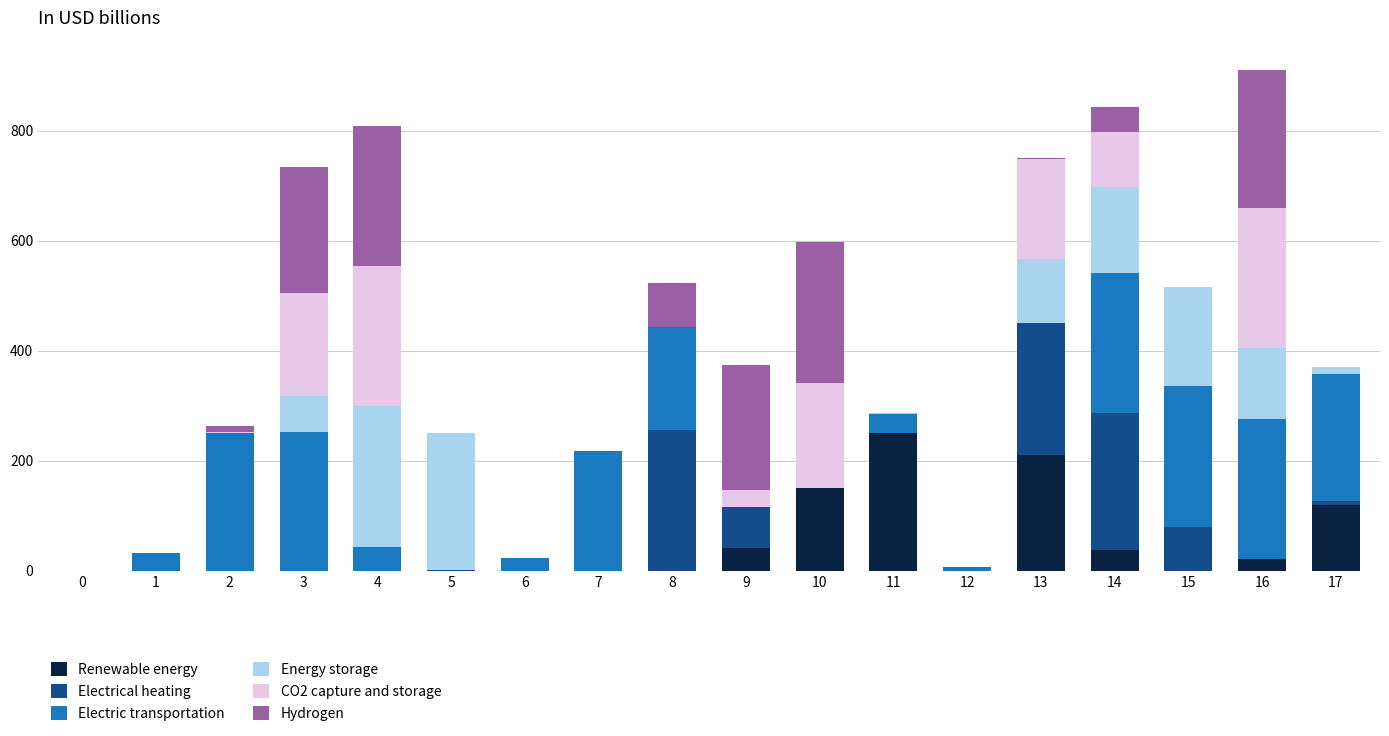

What is the highest value of the Renewable energy series?

250